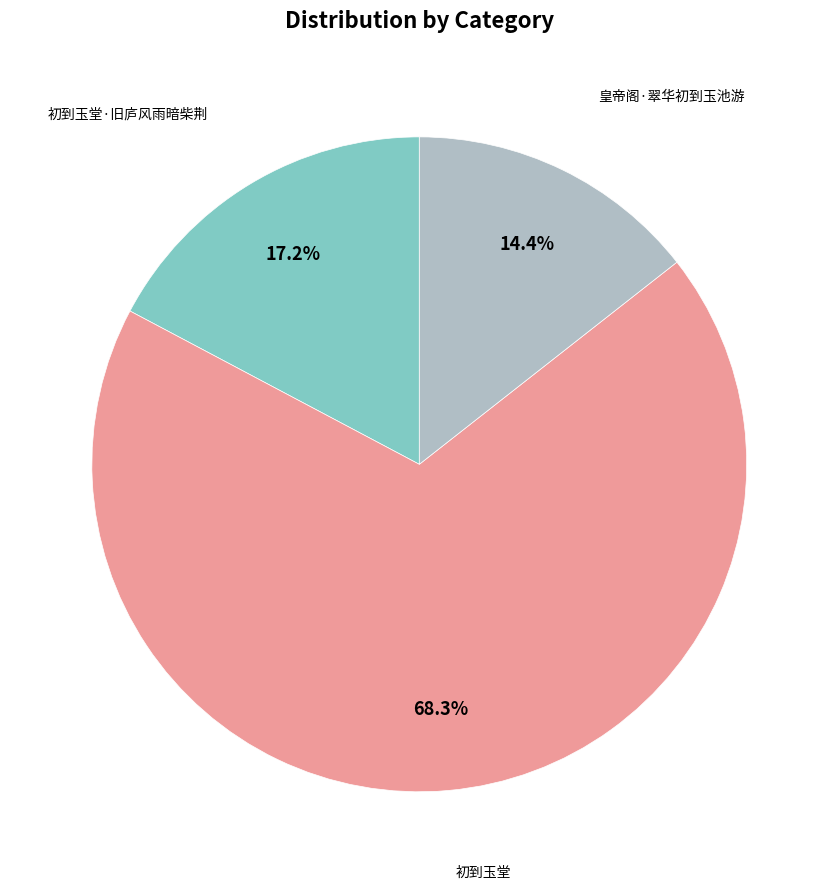

Is there any slice that represents more than half of the pie?

Yes